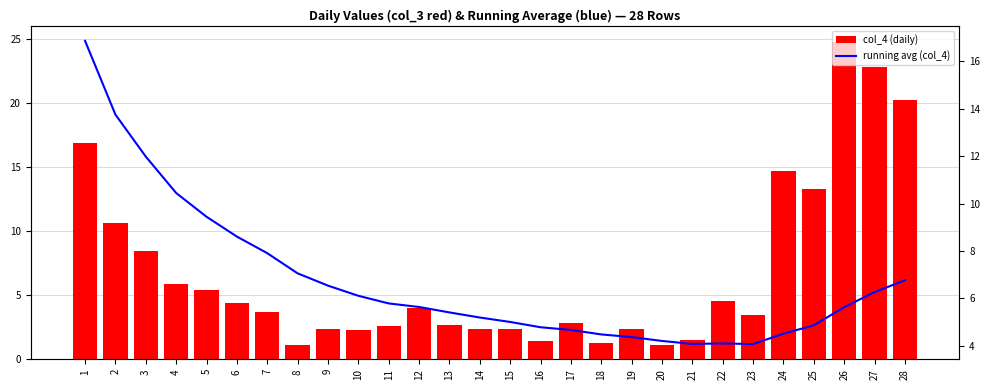

Is it true that col_4 (daily) equals 3.3 at 10?

False